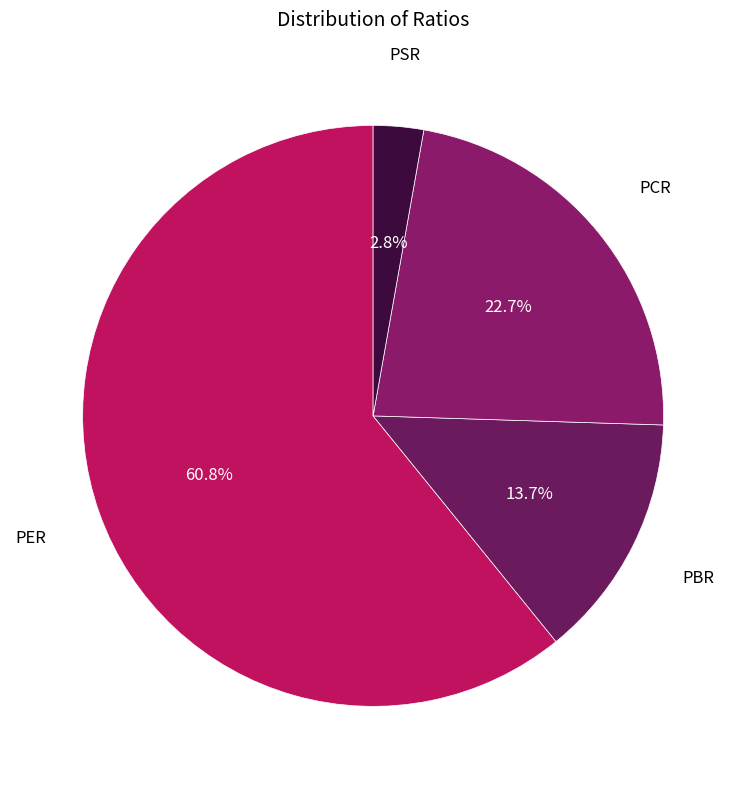

Does PCR account for over 50% of the chart?

No